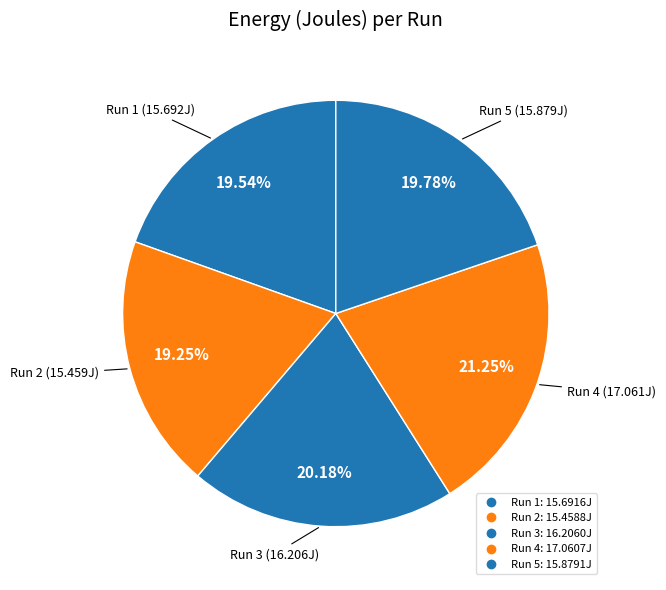

Does Run 4 represent more than half of the total?

No